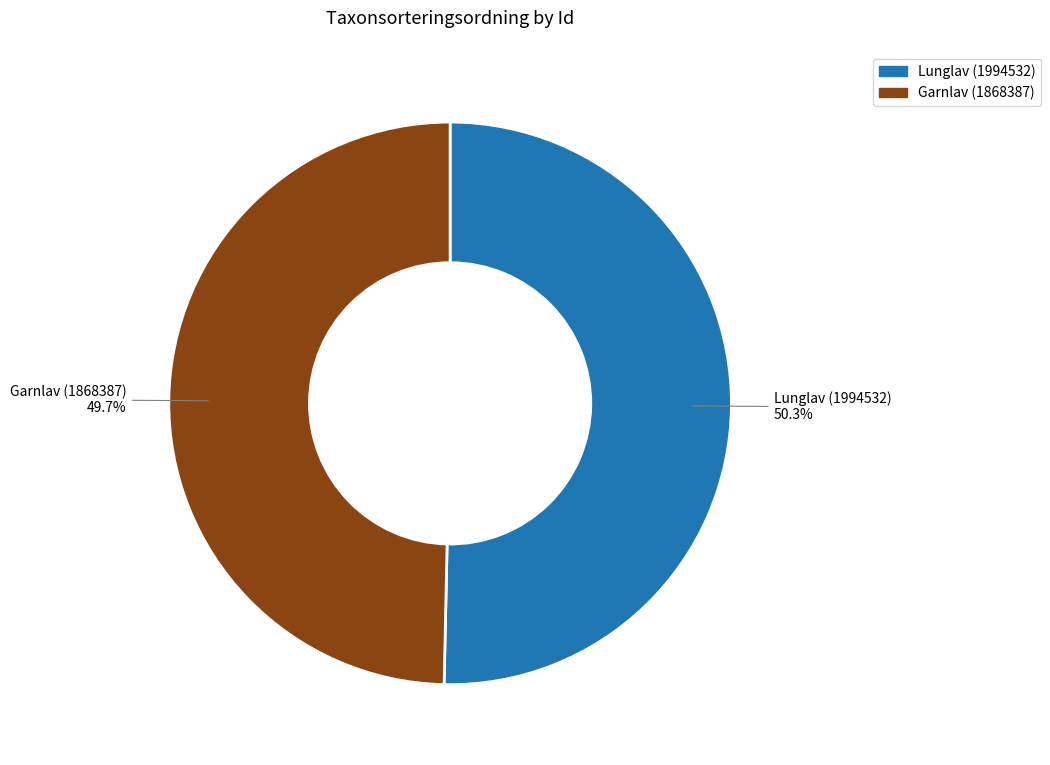

Do Garnlav (1868387) and Lunglav (1994532) together represent more than half of the pie?

Yes